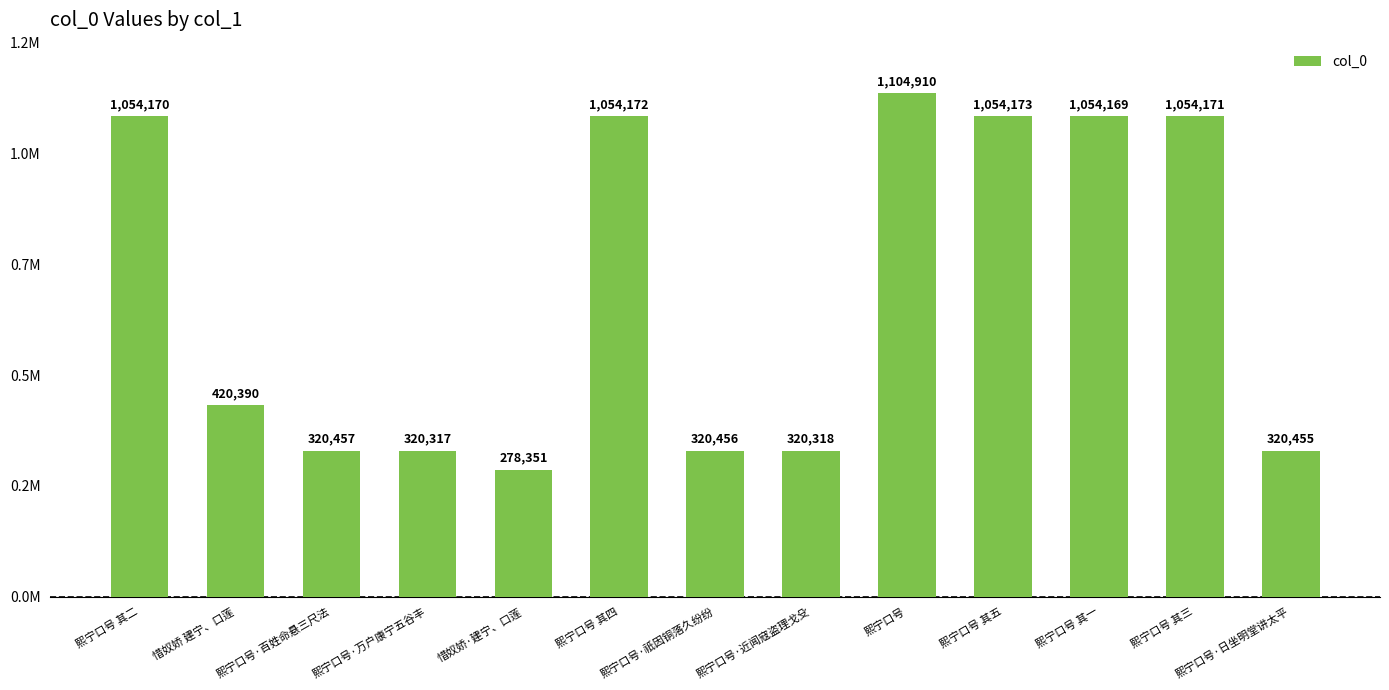

What is the label of the 11th bar from the left?

熙宁口号 其一